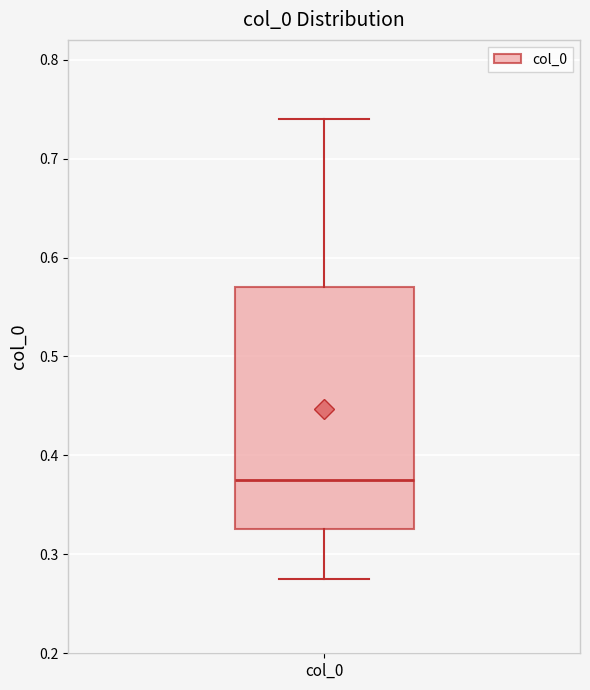

Where does the lower whisker of the box for col_0 end on the y-axis? The values are not printed on the chart, so give them approximately, as read against the axis.

0.27